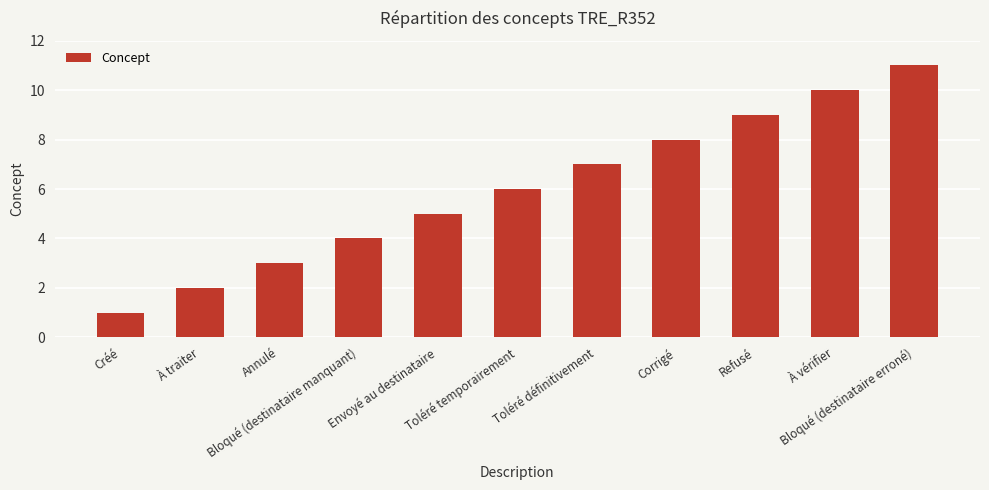

What is the maximum value shown in the chart?

11